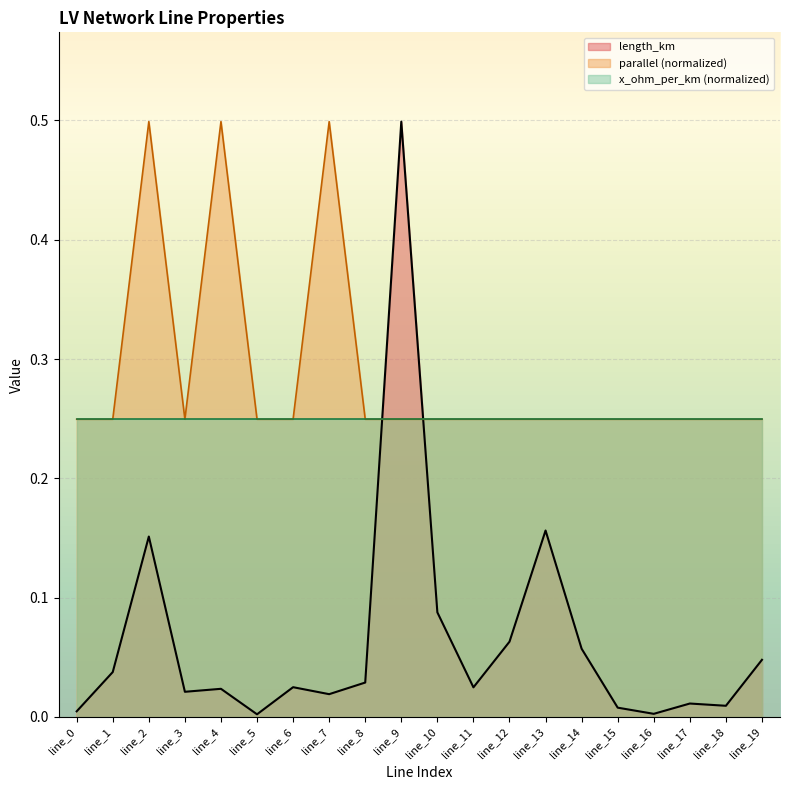

At which label does length_km reach its peak?

line_9